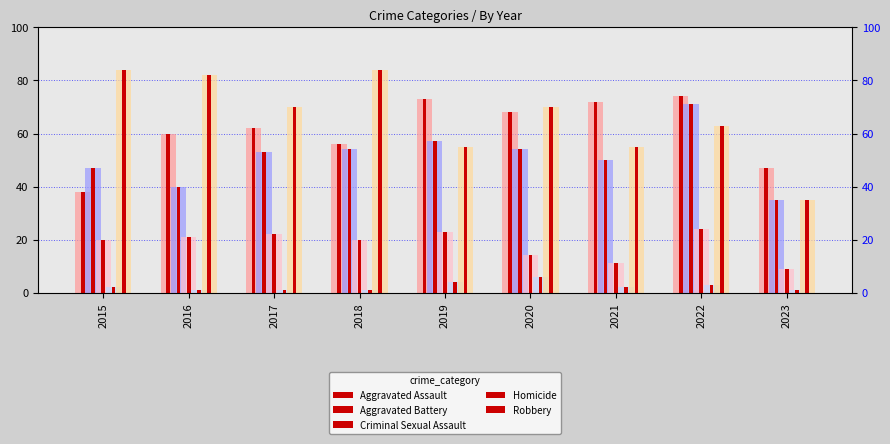

Reading left to right, transcribe all the data shown in this chart.

Aggravated Assault: 38	60	62	56	73	68	72	74	47
Aggravated Battery: 47	40	53	54	57	54	50	71	35
Criminal Sexual Assault: 20	21	22	20	23	14	11	24	9
Homicide: 2	1	1	1	4	6	2	3	1
Robbery: 84	82	70	84	55	70	55	63	35